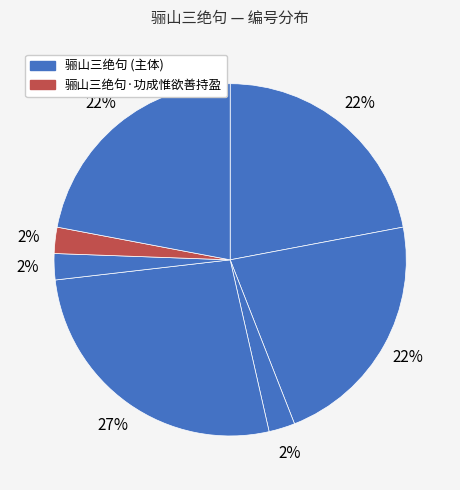

How many segments does this pie chart have?

7